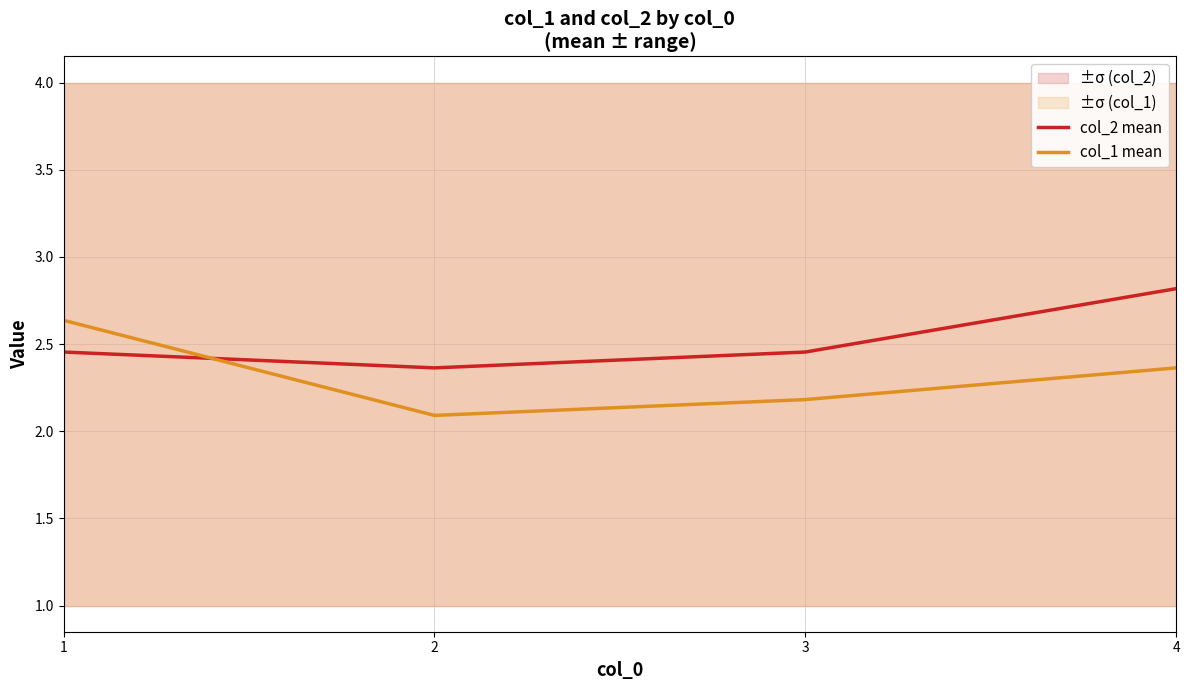

What is the total value across all series at 2?

4.5